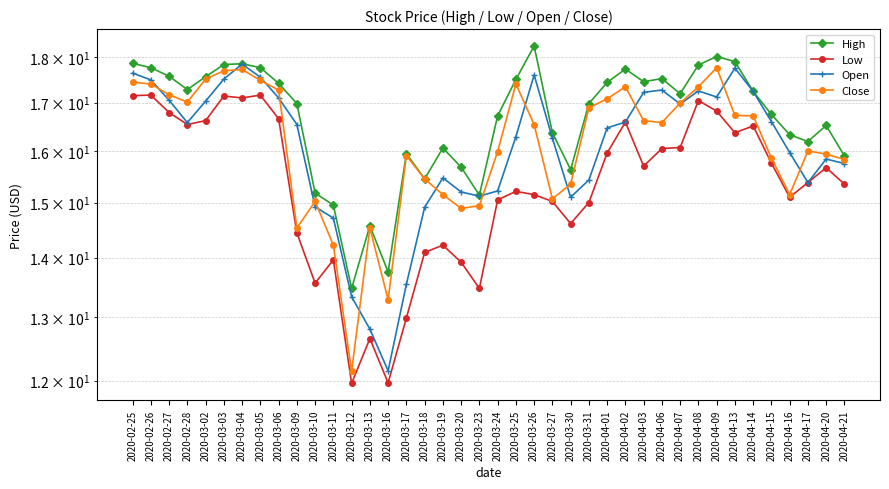

Reading left to right, what are all the values shown in this chart?

High: 17.9	17.8	17.6	17.3	17.6	17.8	17.8	17.8	17.4	17.0	15.2	14.9	13.5	14.6	13.8	15.9	15.4	16.1	15.7	15.1	16.7	17.5	18.2	16.4	15.6	17.0	17.4	17.7	17.4	17.5	17.2	17.8	18.0	17.9	17.2	16.8	16.3	16.2	16.5	15.9
Low: 17.1	17.2	16.8	16.5	16.6	17.1	17.1	17.2	16.7	14.4	13.6	14.0	12.0	12.7	12.0	13.0	14.1	14.2	13.9	13.5	15.1	15.2	15.2	15.0	14.6	15.0	16.0	16.6	15.7	16.1	16.1	17.0	16.8	16.4	16.5	15.8	15.1	15.4	15.7	15.3
Open: 17.6	17.5	17.1	16.6	17.0	17.5	17.8	17.6	17.1	16.5	14.9	14.7	13.3	12.8	12.2	13.5	14.9	15.5	15.2	15.1	15.2	16.3	17.6	16.3	15.1	15.4	16.5	16.6	17.2	17.3	17.0	17.2	17.1	17.8	17.2	16.6	16.0	15.4	15.8	15.8
Close: 17.4	17.4	17.2	17.0	17.5	17.7	17.7	17.5	17.3	14.5	15.0	14.2	12.1	14.5	13.3	15.9	15.4	15.2	14.9	14.9	16.0	17.4	16.5	15.1	15.3	16.9	17.1	17.3	16.6	16.6	17.0	17.3	17.8	16.7	16.7	15.9	15.2	16.0	15.9	15.8